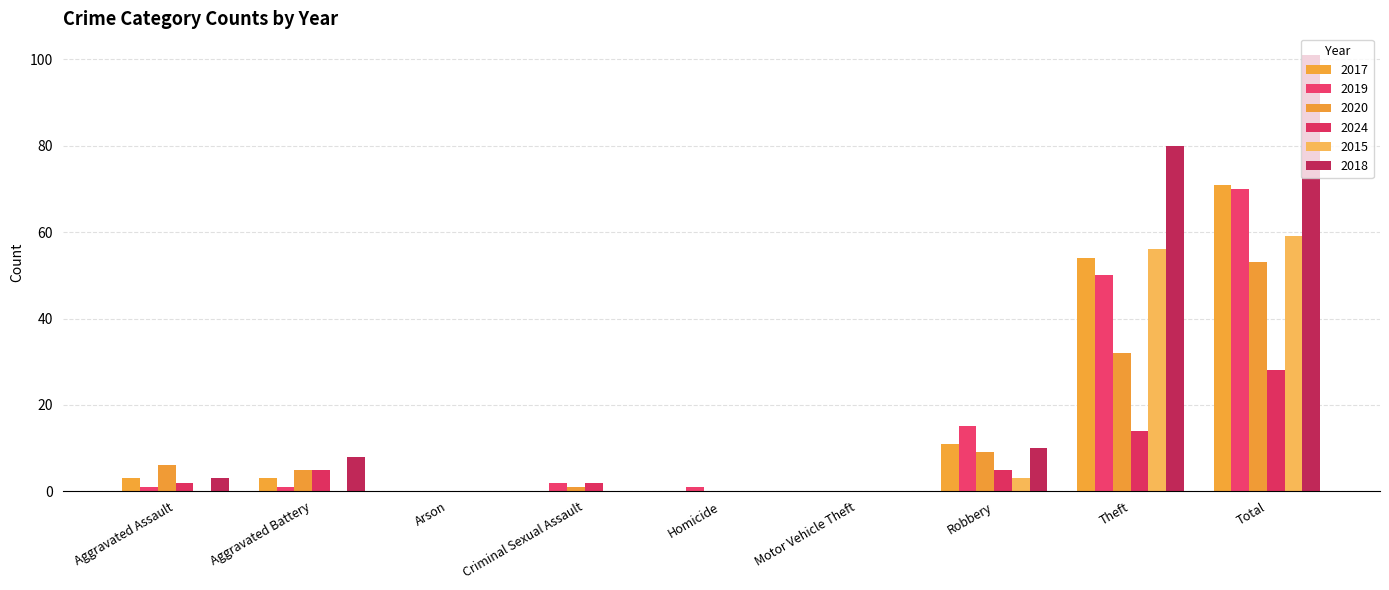

Reading right to left, what are all the values shown in this chart?

2017: 71	54	11	0	0	0	0	3	3
2019: 70	50	15	0	1	2	0	1	1
2020: 53	32	9	0	0	1	0	5	6
2024: 28	14	5	0	0	2	0	5	2
2015: 59	56	3	0	0	0	0	0	0
2018: 101	80	10	0	0	0	0	8	3